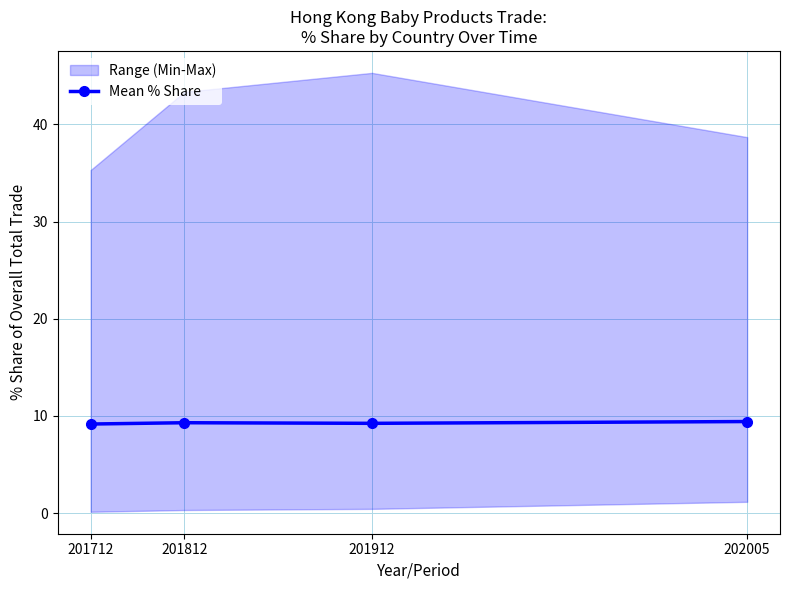

What is the maximum value for Mean % Share?

9.4